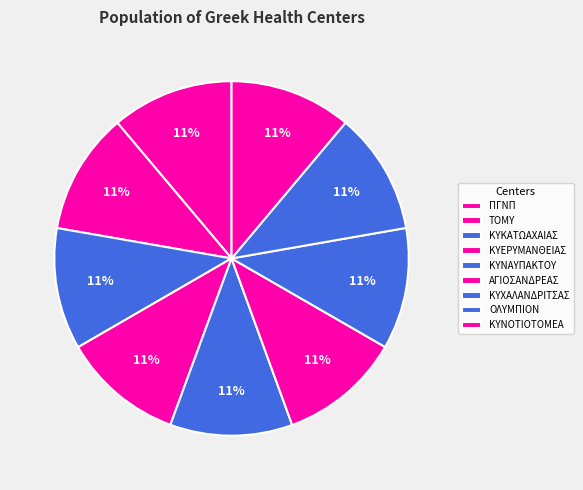

The ΑΓΙΟΣΑΝΔΡΕΑΣ slice represents 6% of the pie. True or false?

False